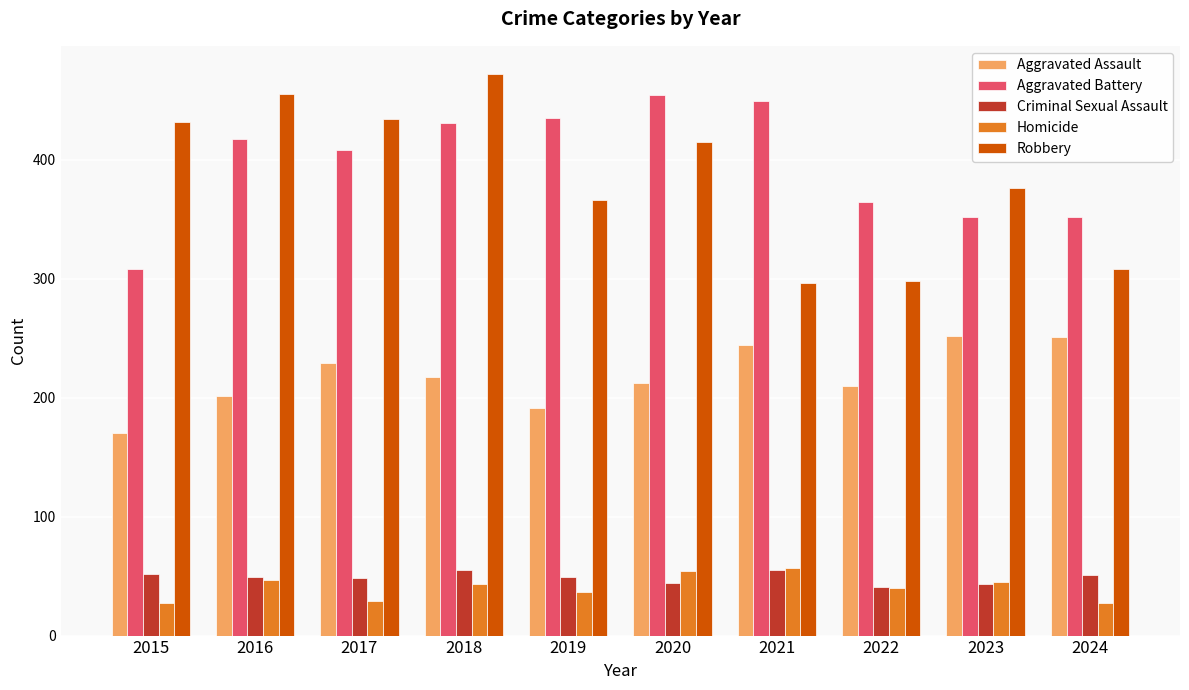

What is the highest value of the Criminal Sexual Assault series?

55